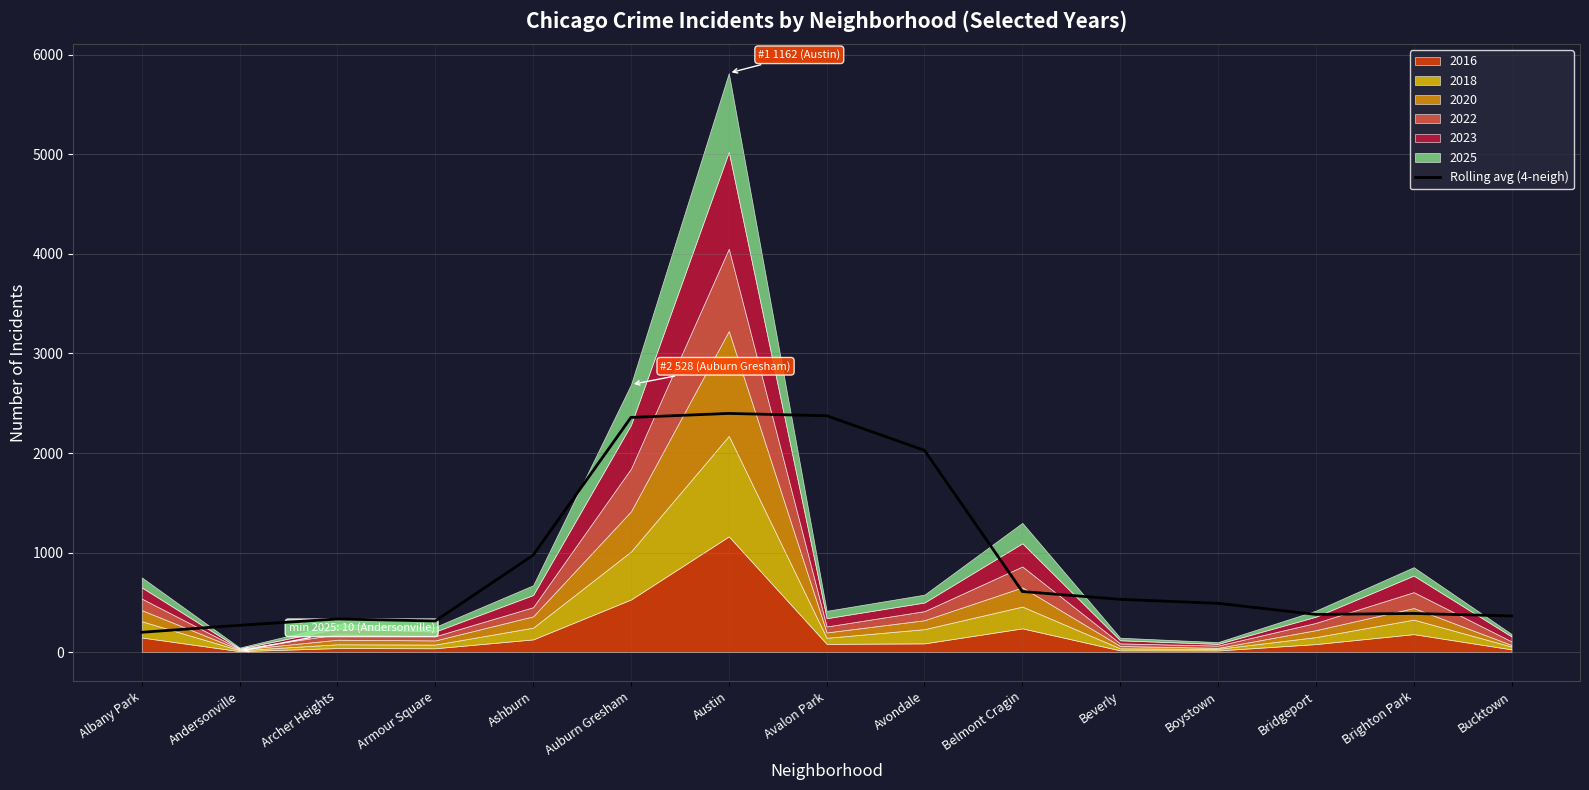

At which category does the data reach its first local peak?

Archer Heights